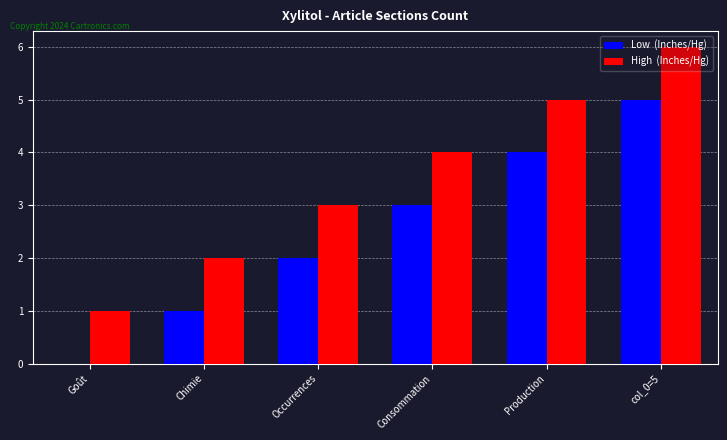

At which category does the chart reach its peak across all series?

col_0=5